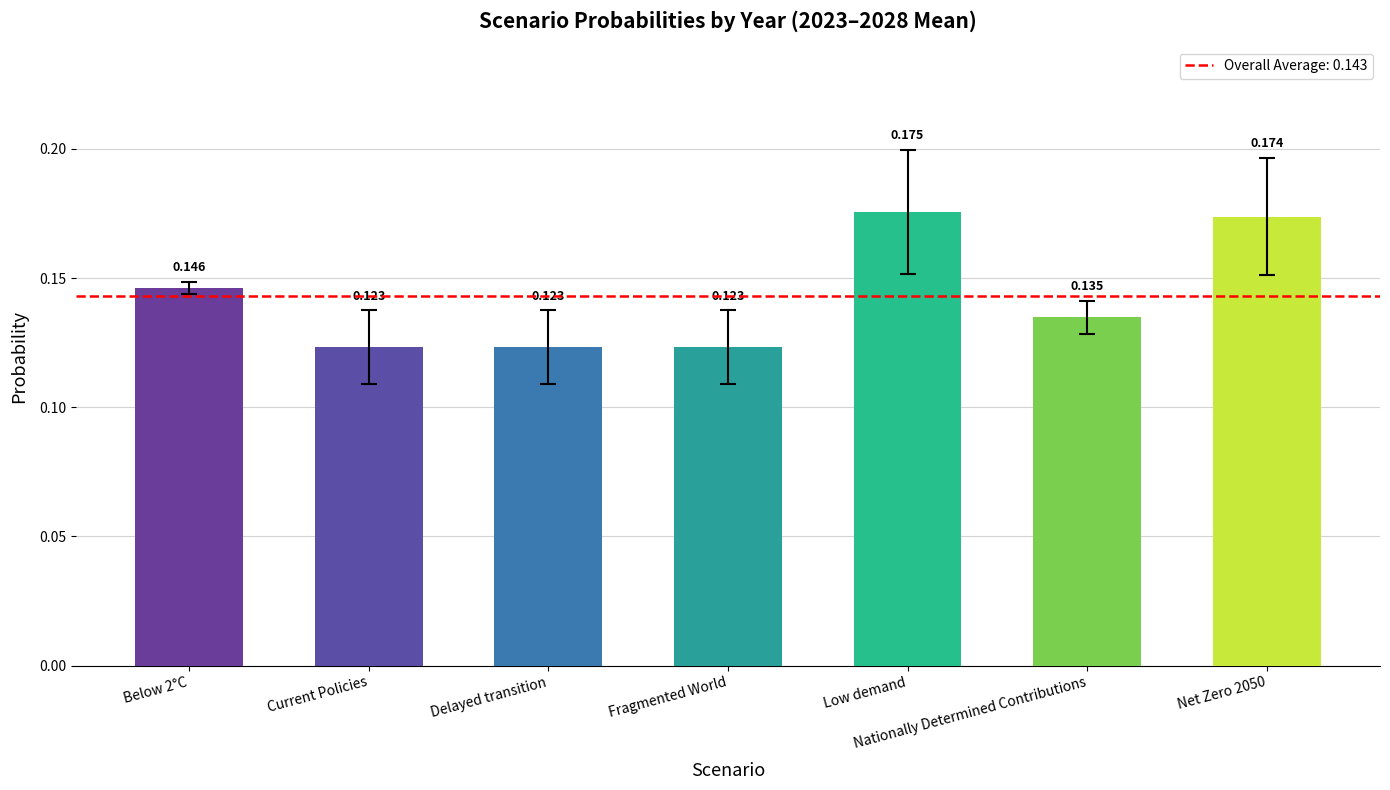

At which category does the chart reach its peak across all series?

Low demand